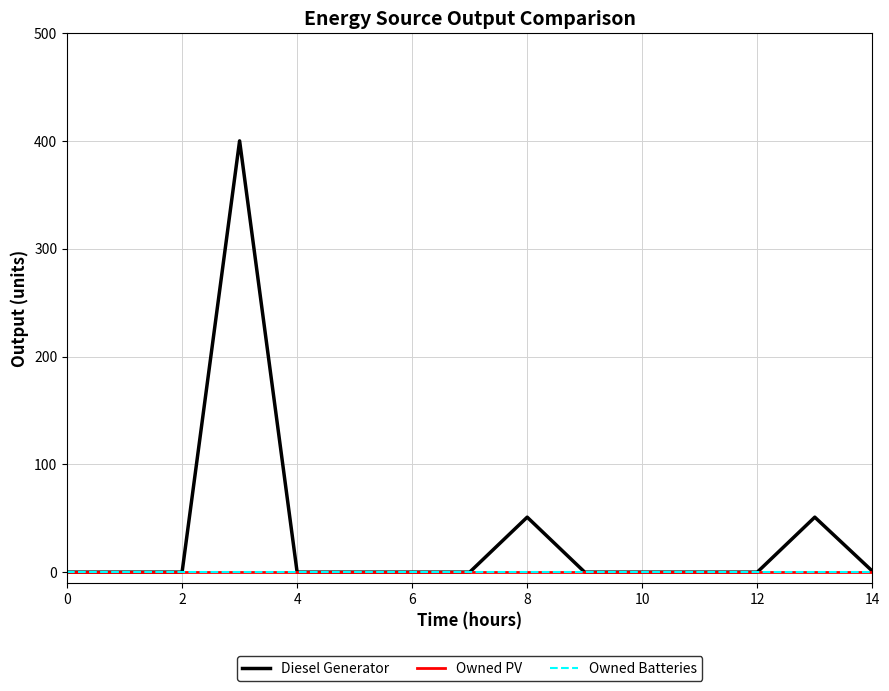

Is this an area chart (filled region under the line)?

No